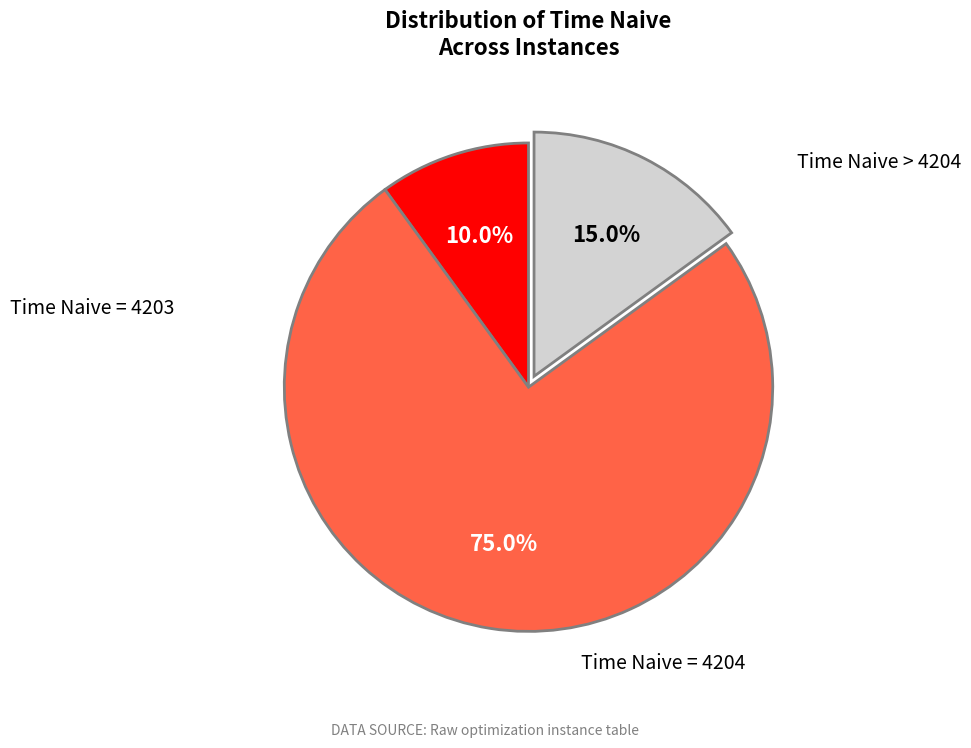

Count the number of slices in the pie.

3